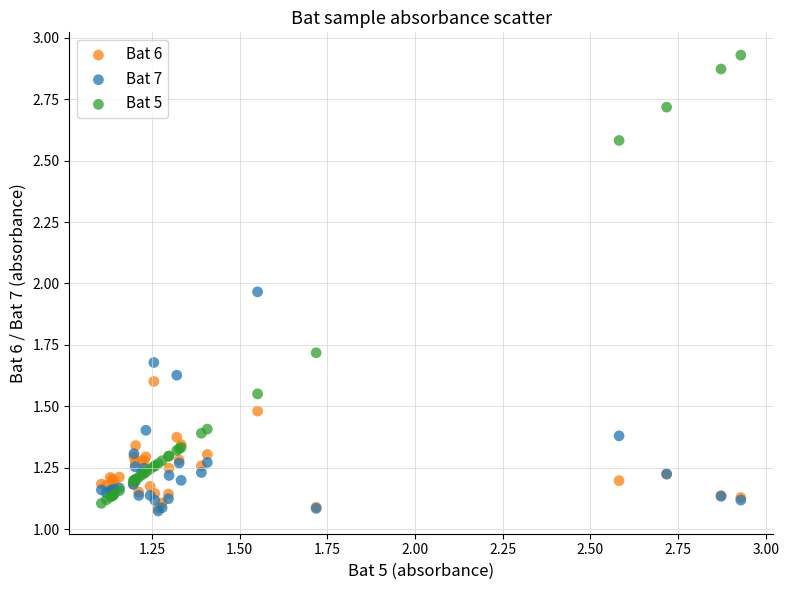

Which series has the widest spread of Y values?

Bat 5